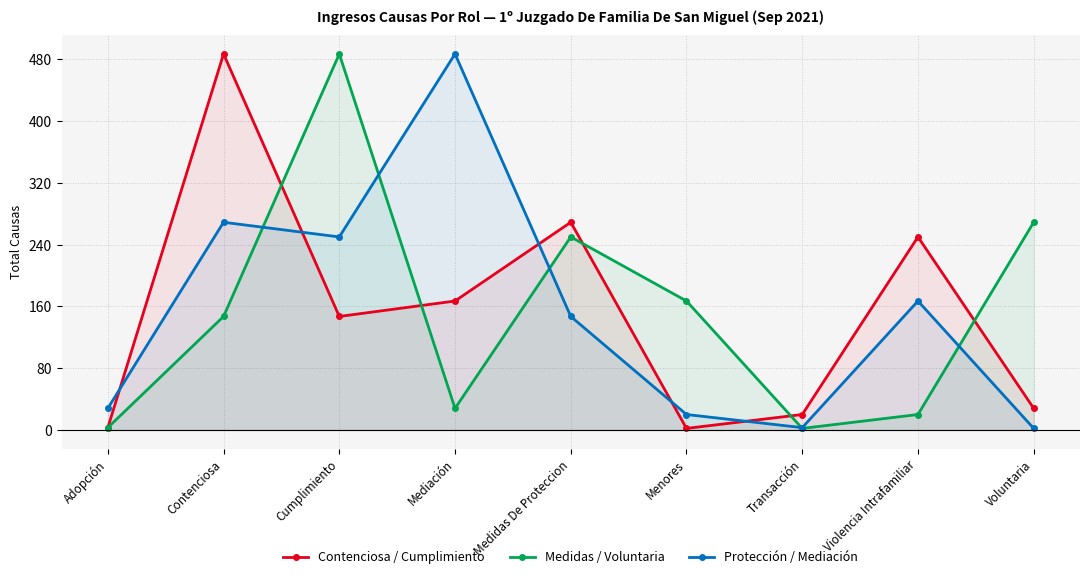

Rank the series at Contenciosa from lowest to highest value.

Medidas / Voluntaria, Protección / Mediación, Contenciosa / Cumplimiento